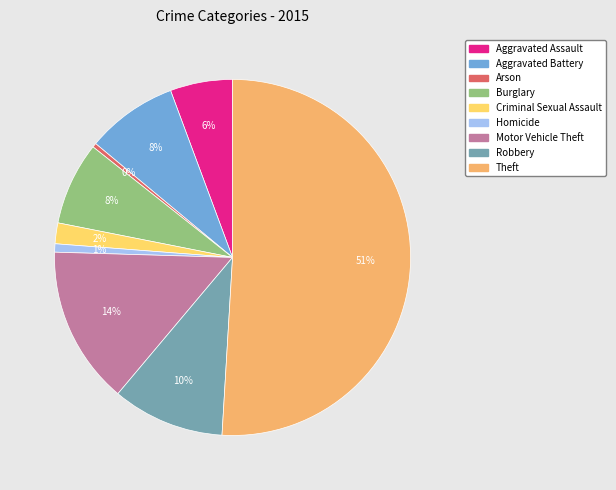

Is the sum of Aggravated Assault and Theft greater than half?

Yes